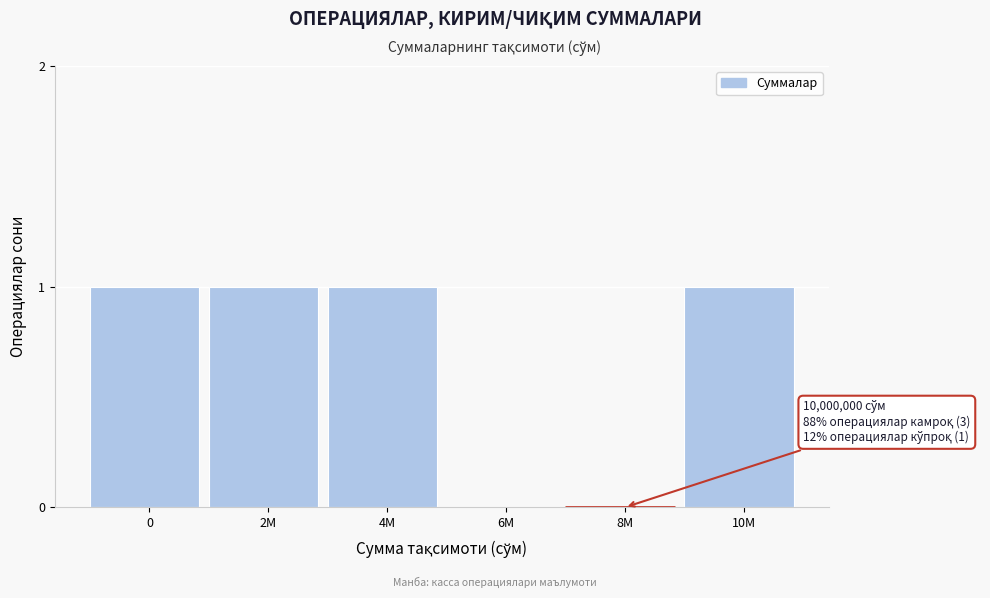

Reading left to right, transcribe all the data shown in this chart.

0=1	2M=1	4M=1	6M=0	8M=0	10M=1